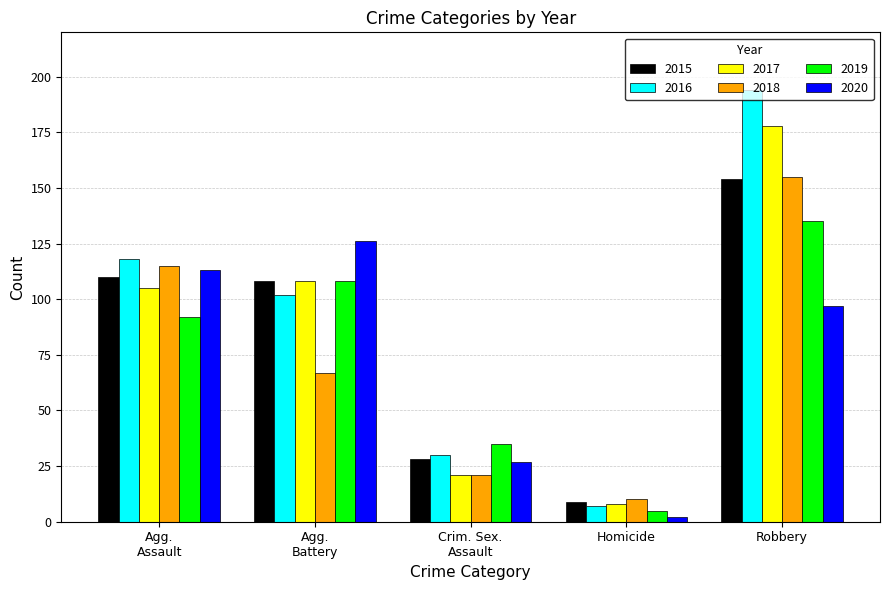

What is the difference between the highest and lowest values at Robbery?

97